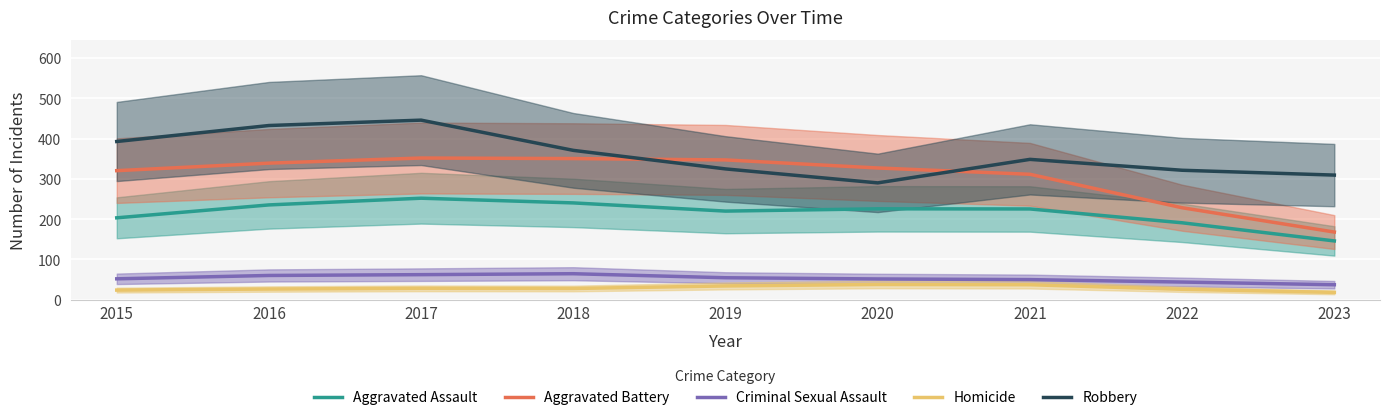

The Aggravated Assault series shows 109.0 at 2016. True or false?

False